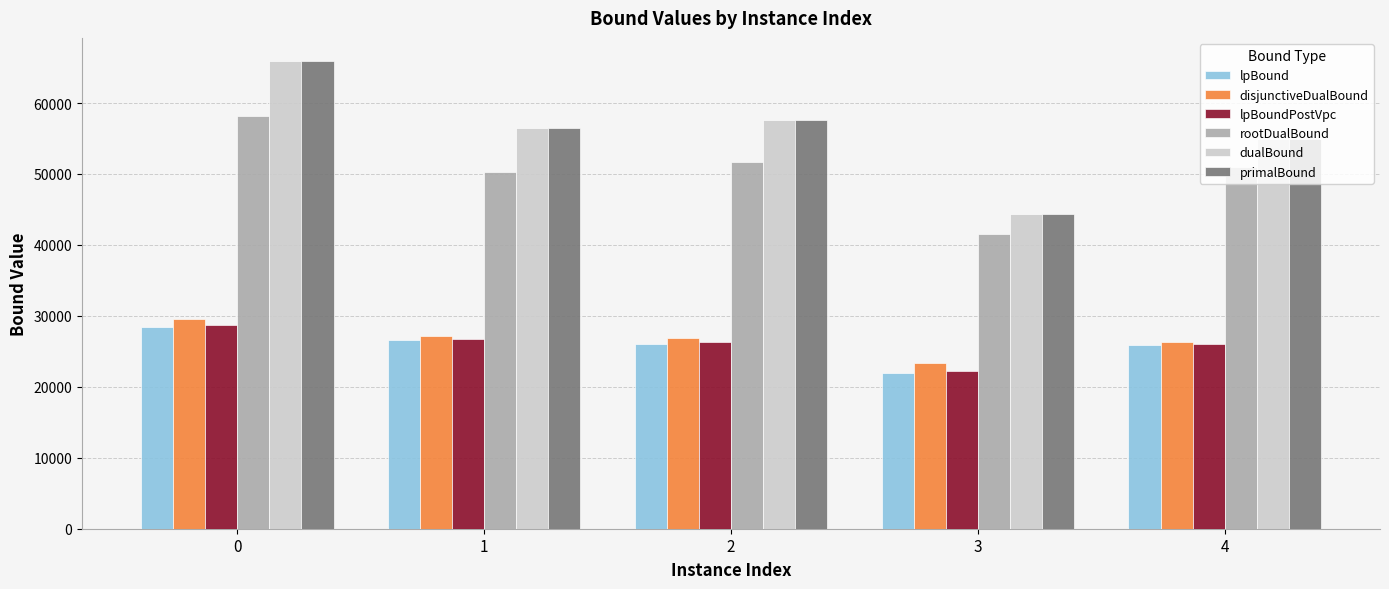

What value does the dualBound series have at 0?

65887.0